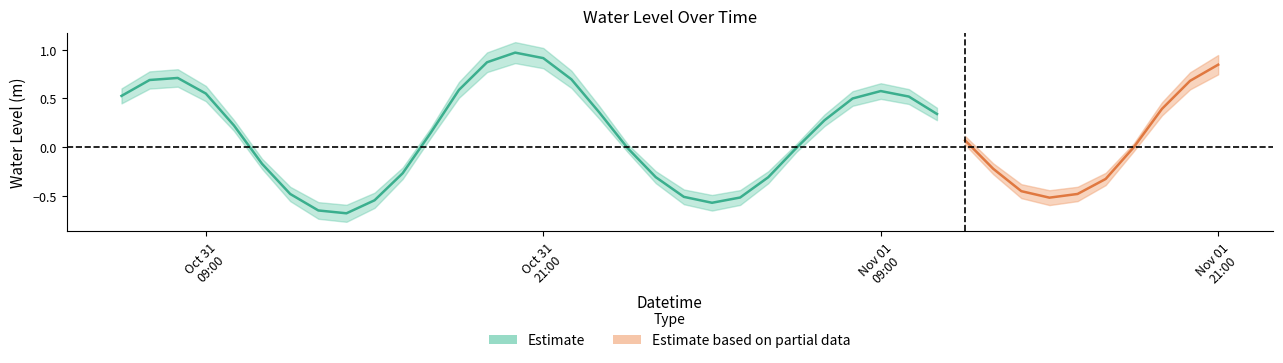

How many data points does each series have?

40